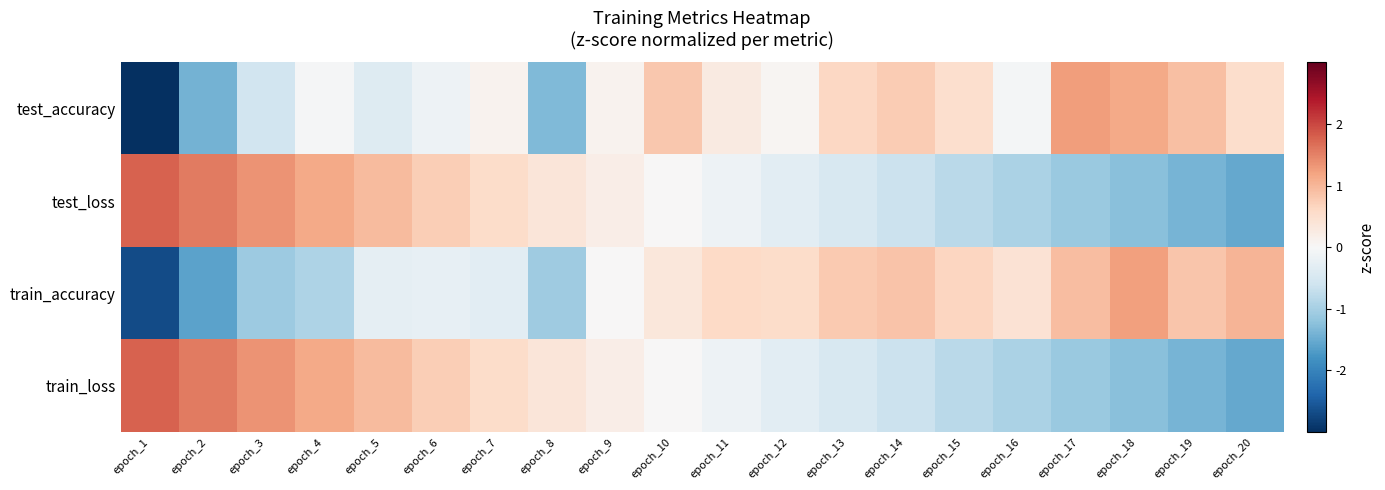

At which category does the chart reach its minimum across all series?

epoch_1